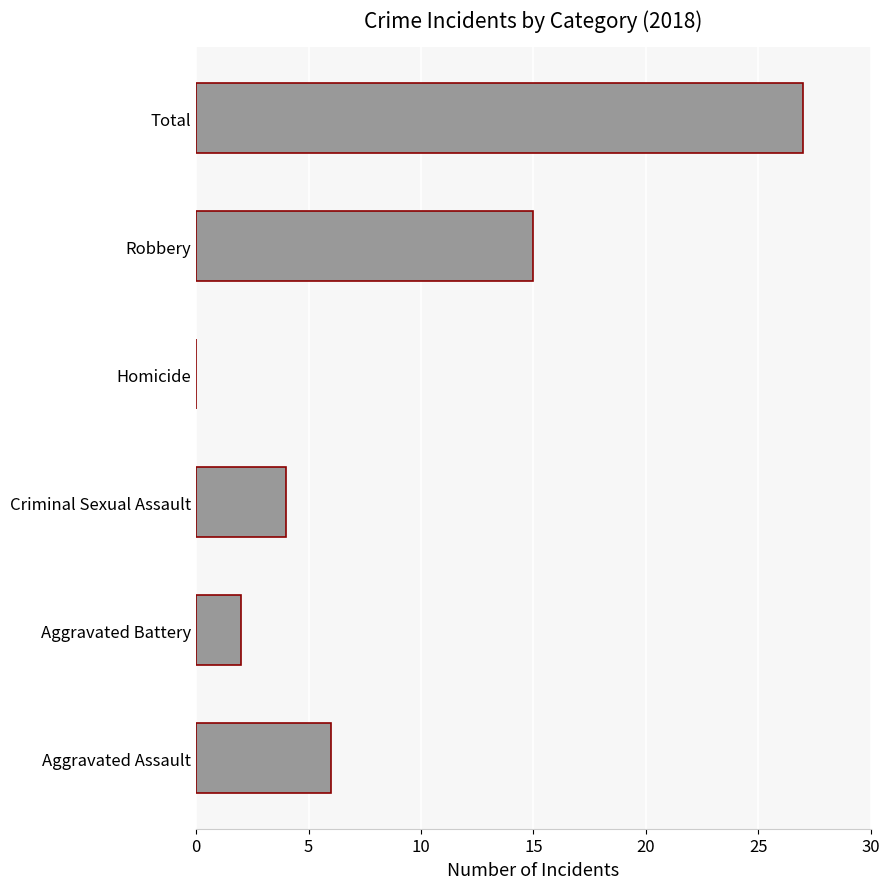

Reading bottom to top, list all the values displayed in this chart.

Aggravated Assault=6	Aggravated Battery=2	Criminal Sexual Assault=4	Homicide=0	Robbery=15	Total=27